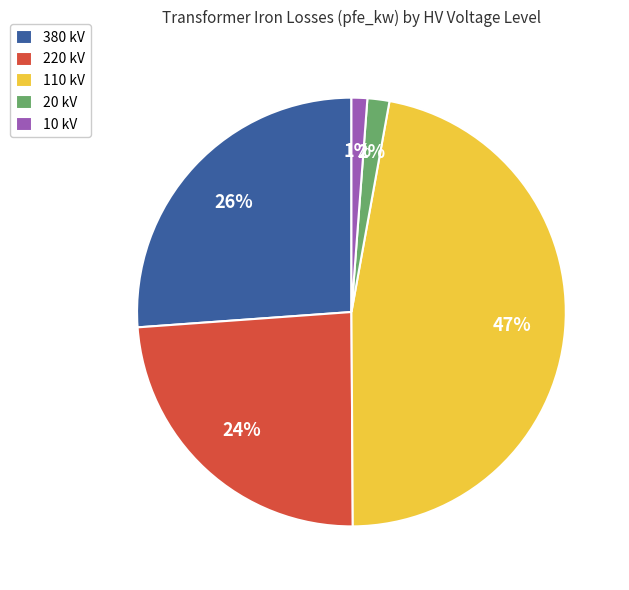

Count the number of slices in the pie.

5